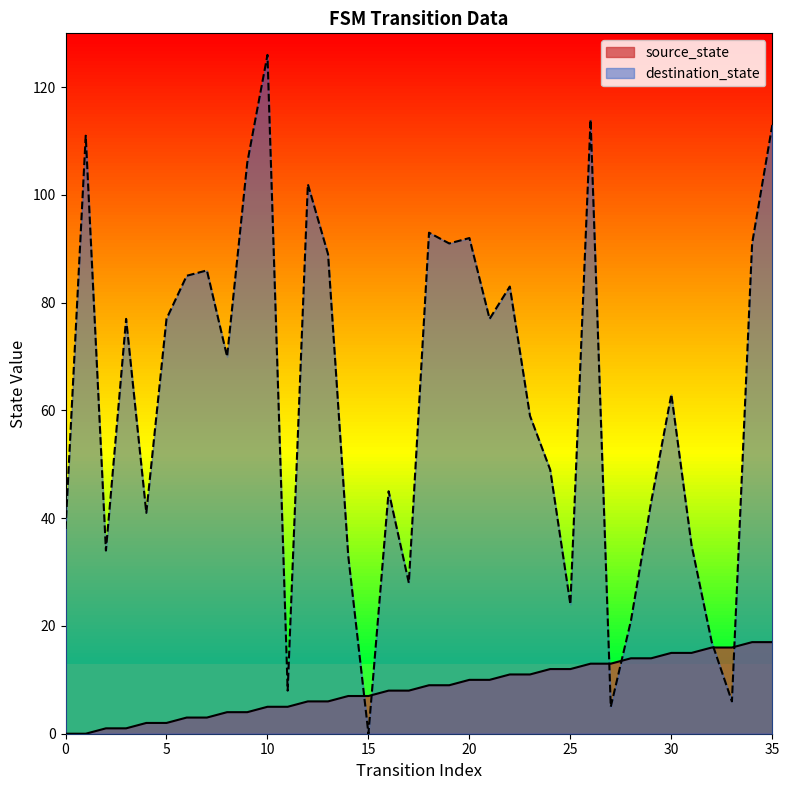

List the labels in order of source_state value, smallest first.

0, 1, 2, 3, 4, 5, 6, 7, 8, 9, 10, 11, 12, 13, 14, 15, 16, 17, 18, 19, 20, 21, 22, 23, 24, 25, 26, 27, 28, 29, 30, 31, 32, 33, 34, 35